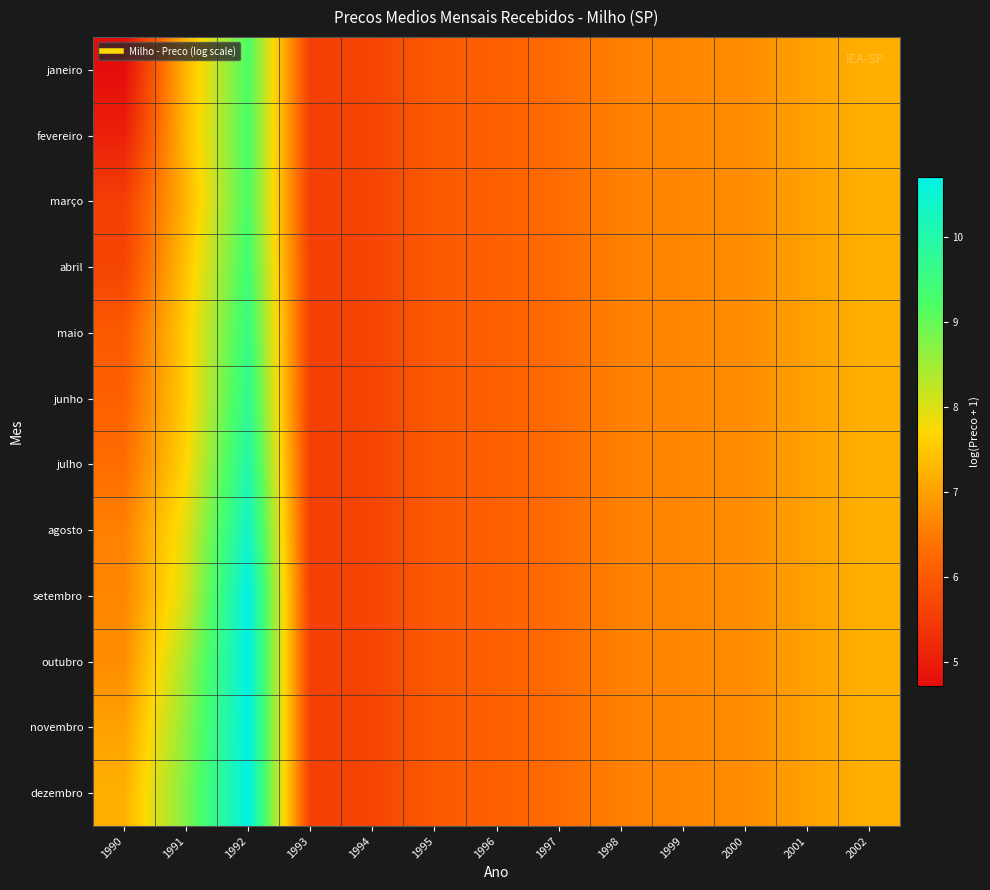

Reading right to left, transcribe all the data shown in this chart.

janeiro: 2002=7.2	2001=7.0	2000=6.7	1999=6.6	1998=6.6	1997=6.3	1996=6.1	1995=6.0	1994=5.7	1993=5.6	1992=9.2	1991=7.3	1990=4.7
fevereiro: 2002=7.2	2001=7.0	2000=6.7	1999=6.6	1998=6.6	1997=6.3	1996=6.1	1995=6.0	1994=5.7	1993=5.6	1992=9.3	1991=7.3	1990=5.0
março: 2002=7.2	2001=7.0	2000=6.7	1999=6.6	1998=6.6	1997=6.3	1996=6.1	1995=6.0	1994=5.7	1993=5.6	1992=9.2	1991=7.2	1990=5.6
abril: 2002=7.2	2001=7.0	2000=6.7	1999=6.6	1998=6.6	1997=6.3	1996=6.1	1995=6.0	1994=5.7	1993=5.6	1992=9.4	1991=7.4	1990=5.7
maio: 2002=7.2	2001=7.0	2000=6.7	1999=6.6	1998=6.6	1997=6.3	1996=6.1	1995=6.0	1994=5.7	1993=5.6	1992=9.6	1991=7.6	1990=6.0
junho: 2002=7.2	2001=7.0	2000=6.7	1999=6.6	1998=6.6	1997=6.3	1996=6.1	1995=6.0	1994=5.7	1993=5.6	1992=9.7	1991=7.6	1990=6.1
julho: 2002=7.2	2001=7.0	2000=6.7	1999=6.6	1998=6.6	1997=6.3	1996=6.1	1995=6.0	1994=5.7	1993=5.6	1992=10.0	1991=7.7	1990=6.3
agosto: 2002=7.2	2001=7.0	2000=6.7	1999=6.6	1998=6.6	1997=6.3	1996=6.1	1995=6.0	1994=5.7	1993=5.6	1992=10.4	1991=8.0	1990=6.6
setembro: 2002=7.2	2001=7.0	2000=6.7	1999=6.6	1998=6.6	1997=6.3	1996=6.1	1995=6.0	1994=5.7	1993=5.6	1992=10.7	1991=8.1	1990=6.6
outubro: 2002=7.2	2001=7.0	2000=6.7	1999=6.6	1998=6.6	1997=6.3	1996=6.1	1995=6.0	1994=5.7	1993=5.6	1992=10.7	1991=8.5	1990=6.7
novembro: 2002=7.2	2001=7.0	2000=6.7	1999=6.6	1998=6.6	1997=6.3	1996=6.1	1995=6.0	1994=5.7	1993=5.6	1992=10.7	1991=8.7	1990=7.0
dezembro: 2002=7.2	2001=7.0	2000=6.7	1999=6.6	1998=6.6	1997=6.3	1996=6.1	1995=6.0	1994=5.7	1993=5.6	1992=10.7	1991=8.8	1990=7.2